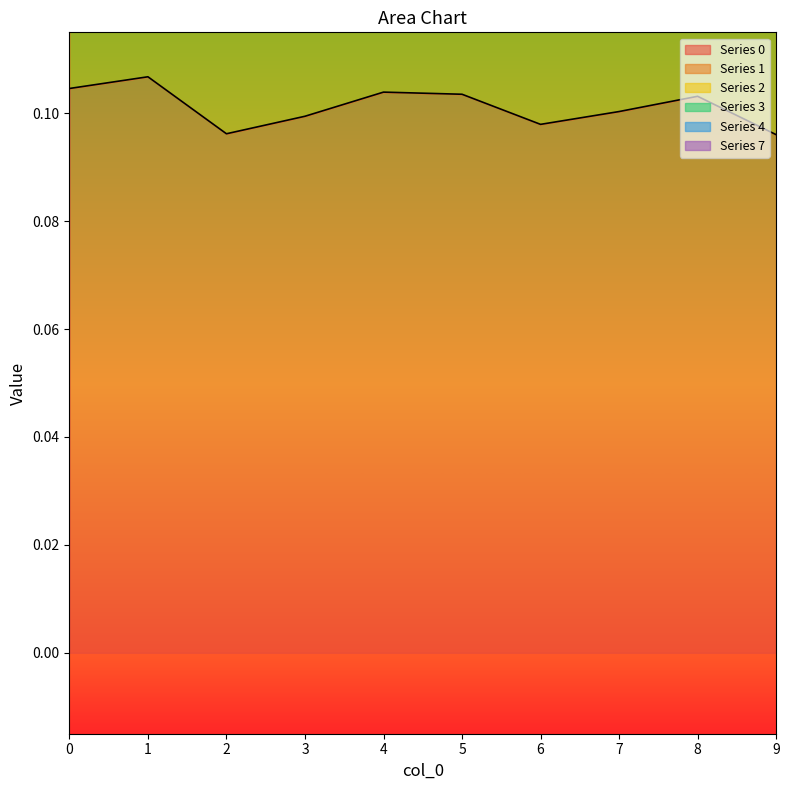

At how many categories does at least one series exceed 0?

10